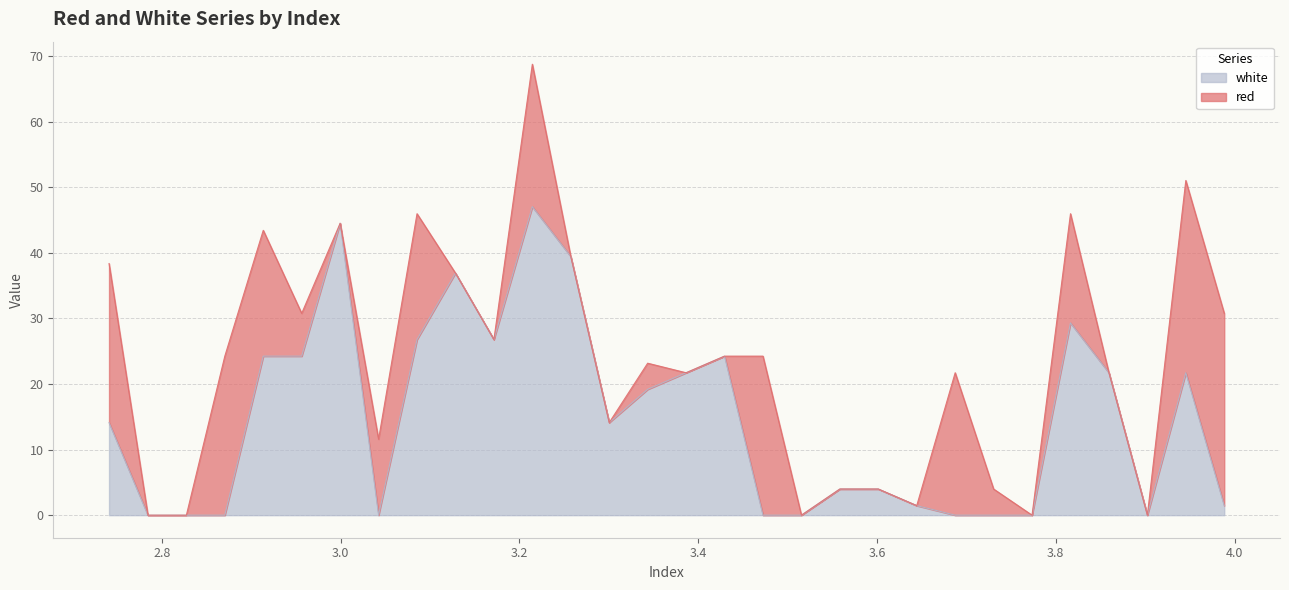

Reading left to right, what are all the values shown in this chart?

14.1	0.0	0.0	0.0	24.2	24.2	44.5	0.0	26.8	36.9	26.8	47.0	39.4	14.1	19.2	21.7	24.2	0.0	0.0	4.0	4.0	1.5	0.0	0.0	0.0	29.3	21.7	0.0	21.7	1.5